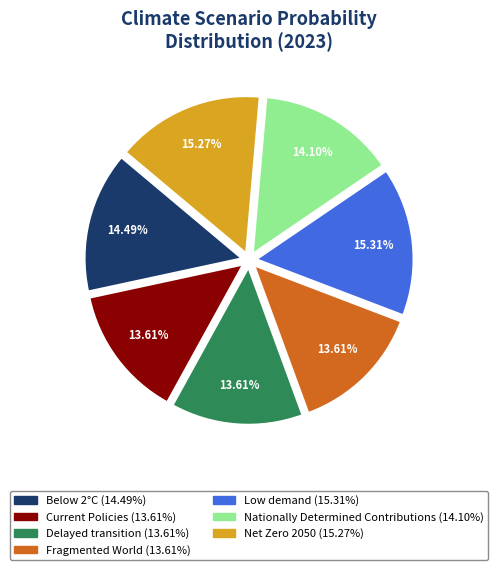

How many slices are in this pie chart?

7